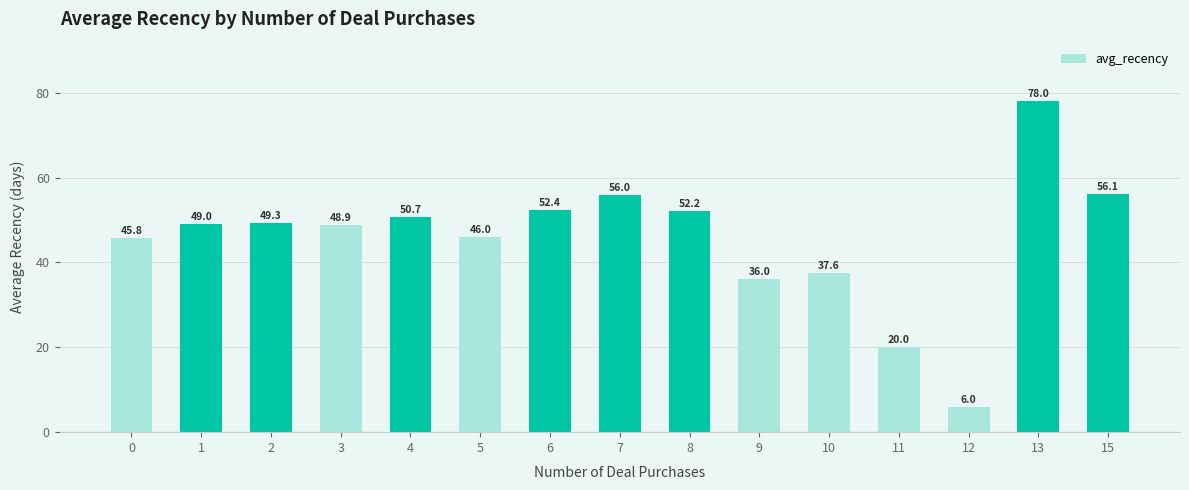

Which category has the highest value across all series?

13